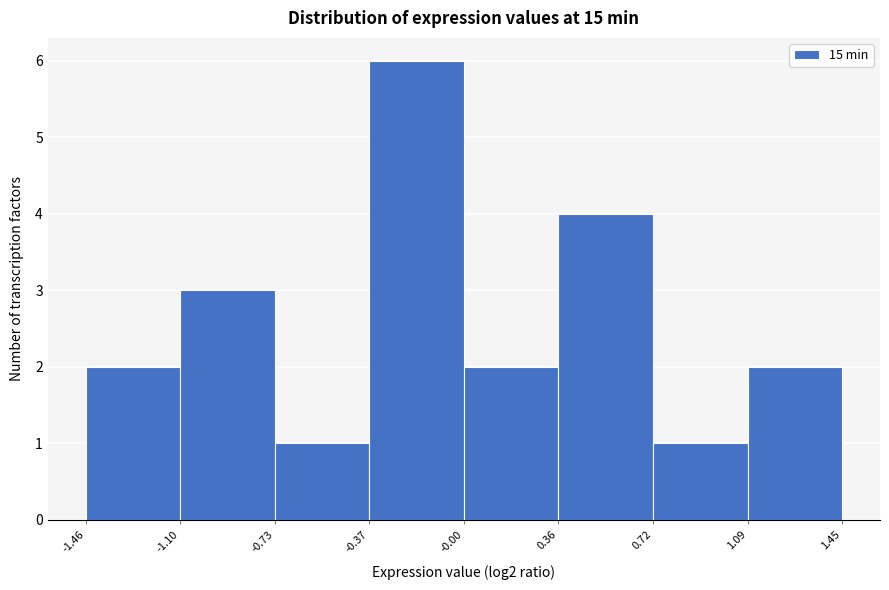

Reading left to right, transcribe this chart: for each bar, give the range it covers on the x-axis and its height. The values are not printed on the chart, so give them approximately, as read against the axis.

-1.46 to -1.10: 2
-1.10 to -0.73: 3
-0.73 to -0.37: 1
-0.37 to -0.00: 6
-0.00 to 0.36: 2
0.36 to 0.72: 4
0.72 to 1.09: 1
1.09 to 1.45: 2